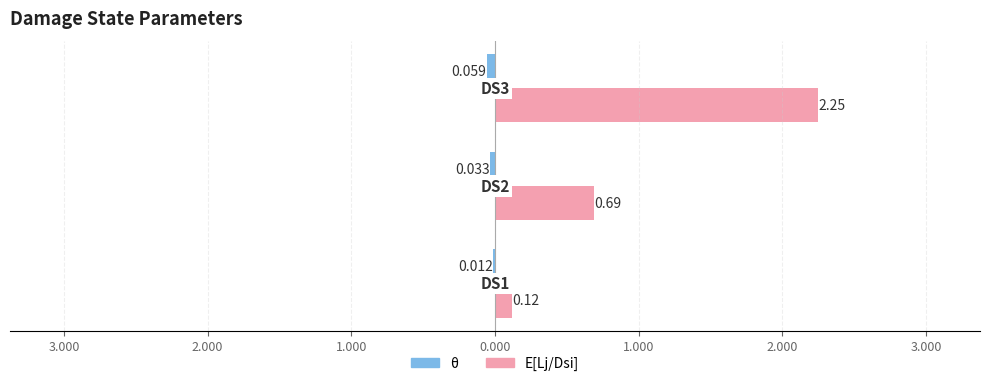

What is the minimum value shown in the chart?

-0.1